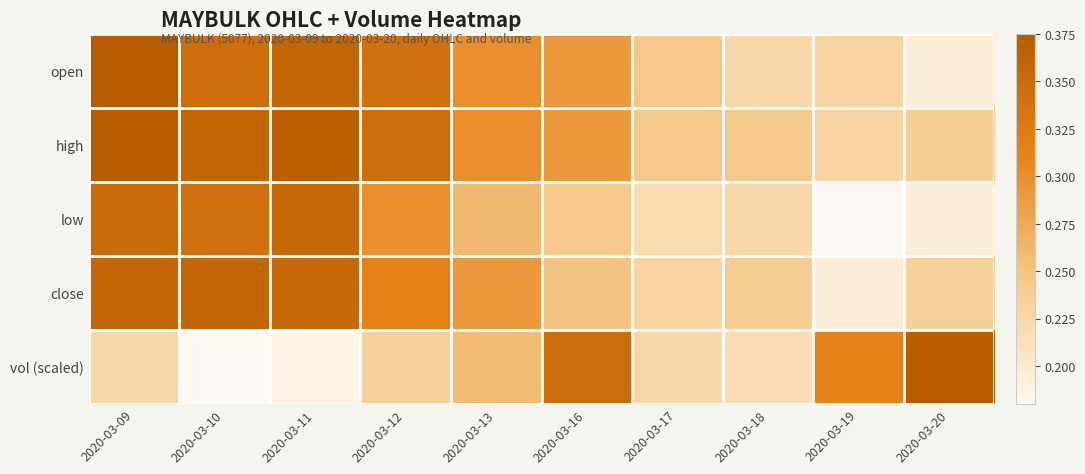

List the series in order of their overall mean, highest first.

high, open, close, low, vol (scaled)